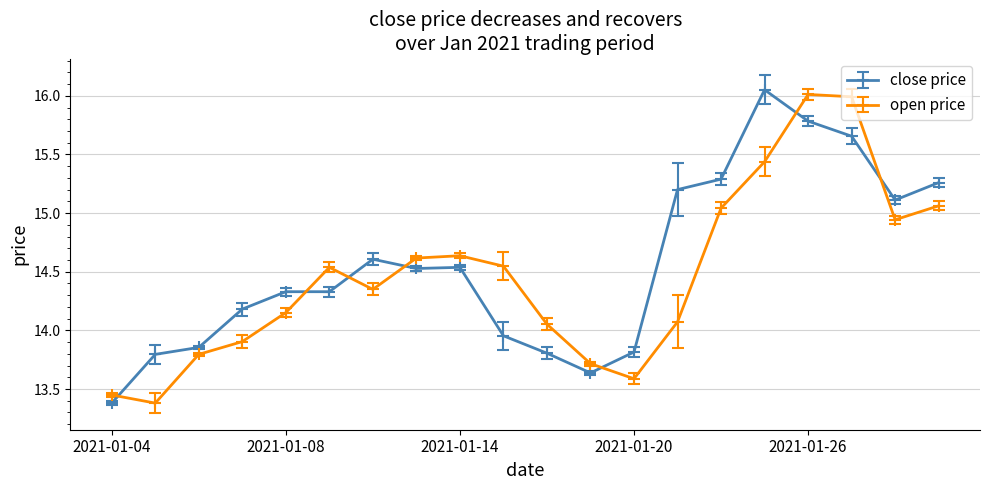

At how many categories does at least one series exceed 14?

15